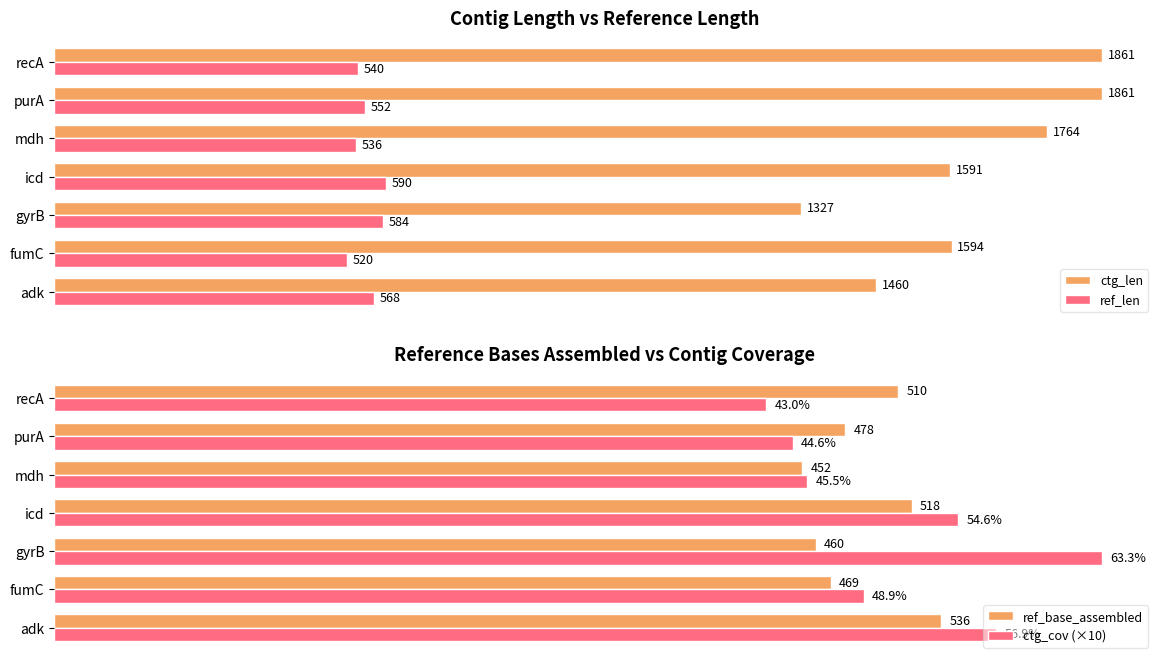

How many series are shown in this chart?

4